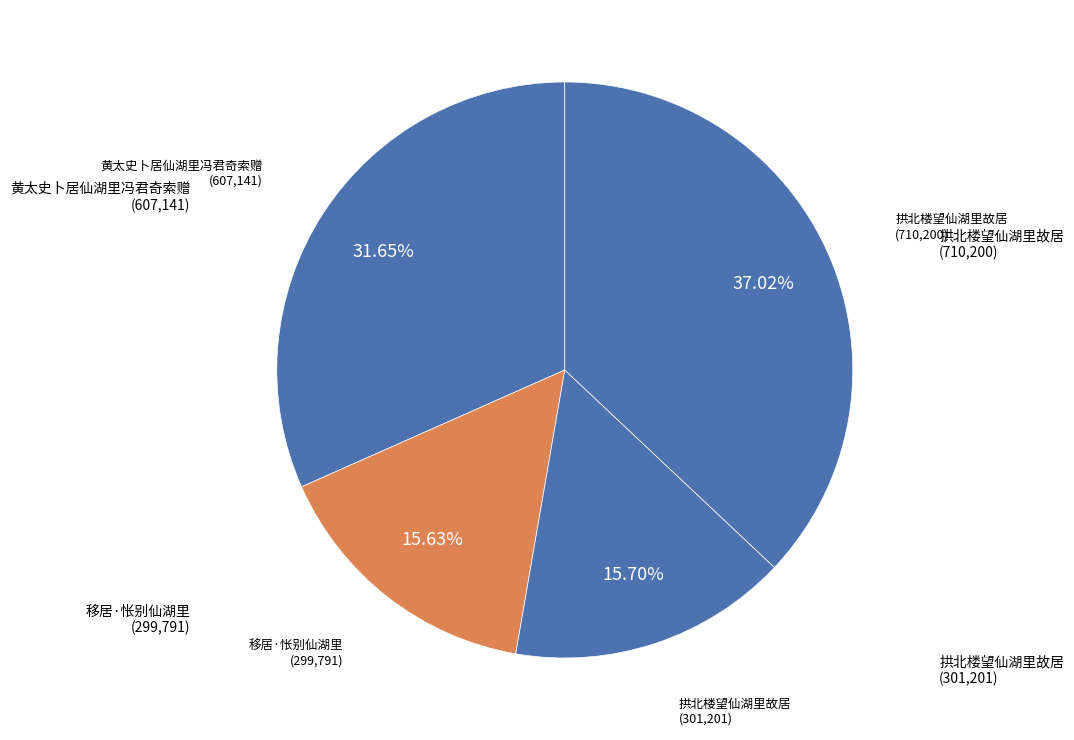

How many segments does this pie chart have?

4